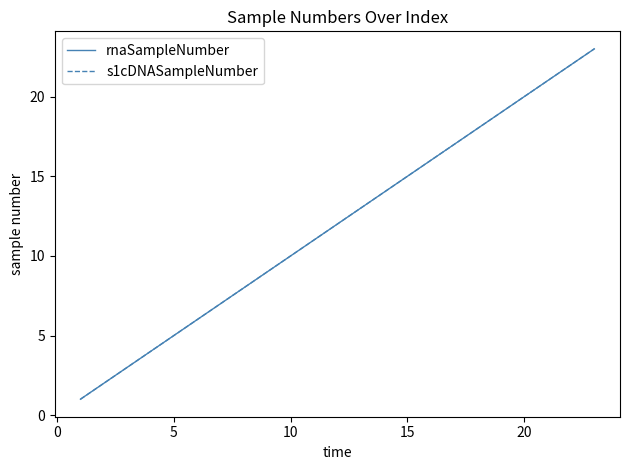

Is this an area chart (filled region under the line)?

No